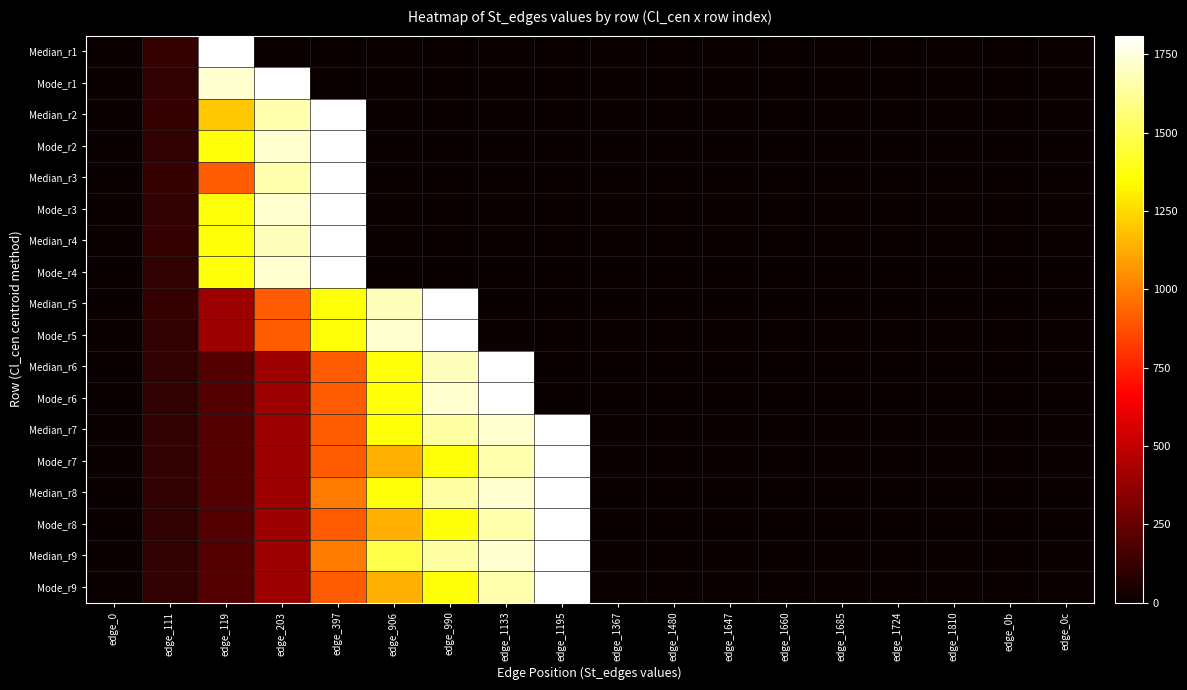

Reading right to left, list all the values displayed in this chart.

Median_r1: edge_0c=0	edge_0b=0	edge_1810=0	edge_1724=0	edge_1685=0	edge_1660=0	edge_1647=0	edge_1480=0	edge_1367=0	edge_1195=0	edge_1133=0	edge_990=0	edge_906=0	edge_397=0	edge_203=0	edge_119=1810	edge_111=119	edge_0=0
Mode_r1: edge_0c=0	edge_0b=0	edge_1810=0	edge_1724=0	edge_1685=0	edge_1660=0	edge_1647=0	edge_1480=0	edge_1367=0	edge_1195=0	edge_1133=0	edge_990=0	edge_906=0	edge_397=0	edge_203=1810	edge_119=1724	edge_111=111	edge_0=0
Median_r2: edge_0c=0	edge_0b=0	edge_1810=0	edge_1724=0	edge_1685=0	edge_1660=0	edge_1647=0	edge_1480=0	edge_1367=0	edge_1195=0	edge_1133=0	edge_990=0	edge_906=0	edge_397=1810	edge_203=1660	edge_119=1195	edge_111=119	edge_0=0
Mode_r2: edge_0c=0	edge_0b=0	edge_1810=0	edge_1724=0	edge_1685=0	edge_1660=0	edge_1647=0	edge_1480=0	edge_1367=0	edge_1195=0	edge_1133=0	edge_990=0	edge_906=0	edge_397=1810	edge_203=1724	edge_119=1367	edge_111=111	edge_0=0
Median_r3: edge_0c=0	edge_0b=0	edge_1810=0	edge_1724=0	edge_1685=0	edge_1660=0	edge_1647=0	edge_1480=0	edge_1367=0	edge_1195=0	edge_1133=0	edge_990=0	edge_906=0	edge_397=1810	edge_203=1660	edge_119=906	edge_111=119	edge_0=0
Mode_r3: edge_0c=0	edge_0b=0	edge_1810=0	edge_1724=0	edge_1685=0	edge_1660=0	edge_1647=0	edge_1480=0	edge_1367=0	edge_1195=0	edge_1133=0	edge_990=0	edge_906=0	edge_397=1810	edge_203=1724	edge_119=1367	edge_111=111	edge_0=0
Median_r4: edge_0c=0	edge_0b=0	edge_1810=0	edge_1724=0	edge_1685=0	edge_1660=0	edge_1647=0	edge_1480=0	edge_1367=0	edge_1195=0	edge_1133=0	edge_990=0	edge_906=0	edge_397=1810	edge_203=1685	edge_119=1367	edge_111=119	edge_0=0
Mode_r4: edge_0c=0	edge_0b=0	edge_1810=0	edge_1724=0	edge_1685=0	edge_1660=0	edge_1647=0	edge_1480=0	edge_1367=0	edge_1195=0	edge_1133=0	edge_990=0	edge_906=0	edge_397=1810	edge_203=1724	edge_119=1367	edge_111=111	edge_0=0
Median_r5: edge_0c=0	edge_0b=0	edge_1810=0	edge_1724=0	edge_1685=0	edge_1660=0	edge_1647=0	edge_1480=0	edge_1367=0	edge_1195=0	edge_1133=0	edge_990=1810	edge_906=1685	edge_397=1367	edge_203=906	edge_119=397	edge_111=119	edge_0=0
Mode_r5: edge_0c=0	edge_0b=0	edge_1810=0	edge_1724=0	edge_1685=0	edge_1660=0	edge_1647=0	edge_1480=0	edge_1367=0	edge_1195=0	edge_1133=0	edge_990=1810	edge_906=1724	edge_397=1367	edge_203=906	edge_119=397	edge_111=111	edge_0=0
Median_r6: edge_0c=0	edge_0b=0	edge_1810=0	edge_1724=0	edge_1685=0	edge_1660=0	edge_1647=0	edge_1480=0	edge_1367=0	edge_1195=0	edge_1133=1810	edge_990=1685	edge_906=1367	edge_397=906	edge_203=397	edge_119=203	edge_111=111	edge_0=0
Mode_r6: edge_0c=0	edge_0b=0	edge_1810=0	edge_1724=0	edge_1685=0	edge_1660=0	edge_1647=0	edge_1480=0	edge_1367=0	edge_1195=0	edge_1133=1810	edge_990=1724	edge_906=1367	edge_397=906	edge_203=397	edge_119=203	edge_111=111	edge_0=0
Median_r7: edge_0c=0	edge_0b=0	edge_1810=0	edge_1724=0	edge_1685=0	edge_1660=0	edge_1647=0	edge_1480=0	edge_1367=0	edge_1195=1810	edge_1133=1724	edge_990=1647	edge_906=1367	edge_397=906	edge_203=397	edge_119=203	edge_111=111	edge_0=0
Mode_r7: edge_0c=0	edge_0b=0	edge_1810=0	edge_1724=0	edge_1685=0	edge_1660=0	edge_1647=0	edge_1480=0	edge_1367=0	edge_1195=1810	edge_1133=1660	edge_990=1367	edge_906=1133	edge_397=906	edge_203=397	edge_119=203	edge_111=111	edge_0=0
Median_r8: edge_0c=0	edge_0b=0	edge_1810=0	edge_1724=0	edge_1685=0	edge_1660=0	edge_1647=0	edge_1480=0	edge_1367=0	edge_1195=1810	edge_1133=1724	edge_990=1647	edge_906=1367	edge_397=990	edge_203=397	edge_119=203	edge_111=111	edge_0=0
Mode_r8: edge_0c=0	edge_0b=0	edge_1810=0	edge_1724=0	edge_1685=0	edge_1660=0	edge_1647=0	edge_1480=0	edge_1367=0	edge_1195=1810	edge_1133=1660	edge_990=1367	edge_906=1133	edge_397=906	edge_203=397	edge_119=203	edge_111=111	edge_0=0
Median_r9: edge_0c=0	edge_0b=0	edge_1810=0	edge_1724=0	edge_1685=0	edge_1660=0	edge_1647=0	edge_1480=0	edge_1367=0	edge_1195=1810	edge_1133=1724	edge_990=1647	edge_906=1480	edge_397=990	edge_203=397	edge_119=203	edge_111=111	edge_0=0
Mode_r9: edge_0c=0	edge_0b=0	edge_1810=0	edge_1724=0	edge_1685=0	edge_1660=0	edge_1647=0	edge_1480=0	edge_1367=0	edge_1195=1810	edge_1133=1660	edge_990=1367	edge_906=1133	edge_397=906	edge_203=397	edge_119=203	edge_111=111	edge_0=0